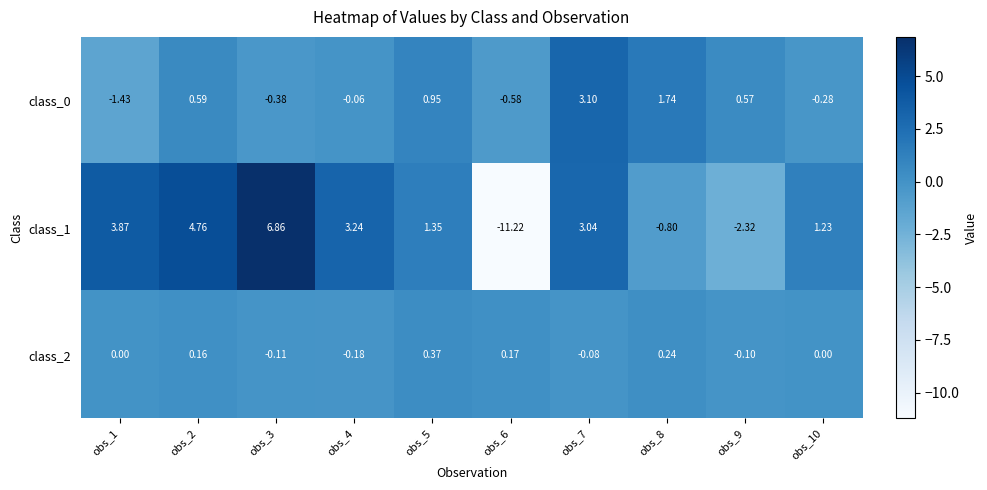

At which category is the sum across all series the highest?

obs_3